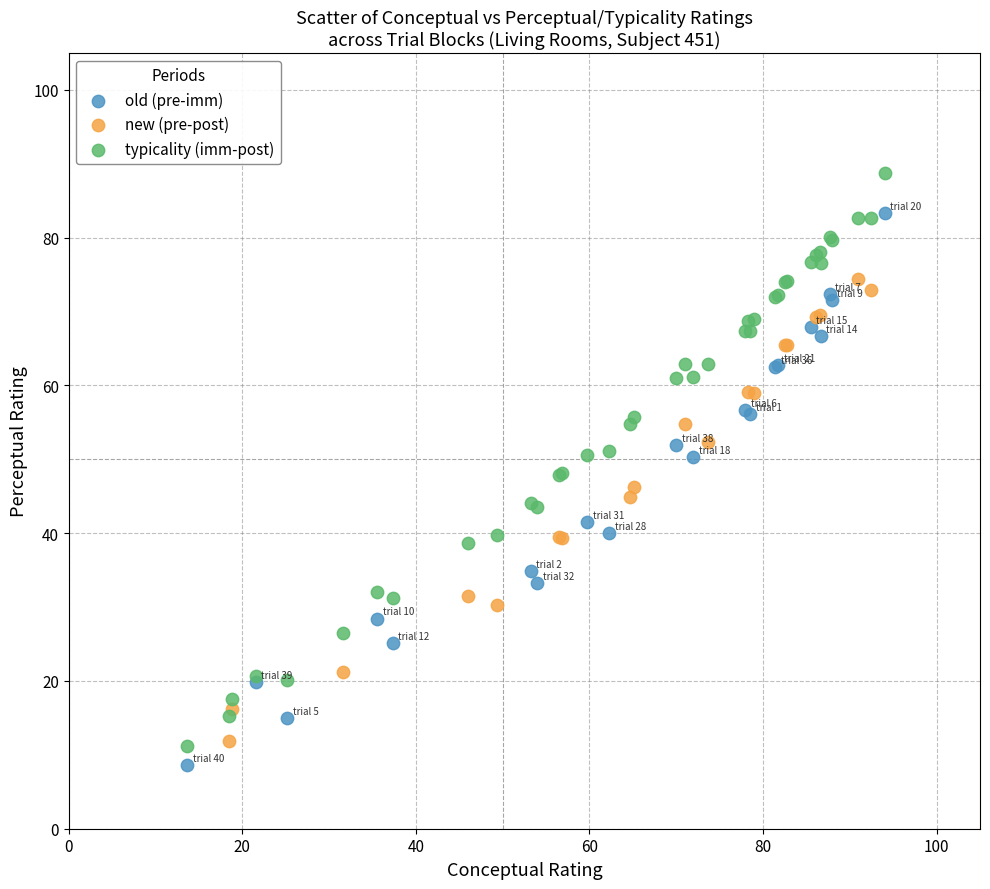

Which series reaches the maximum Y coordinate?

typicality (imm-post)